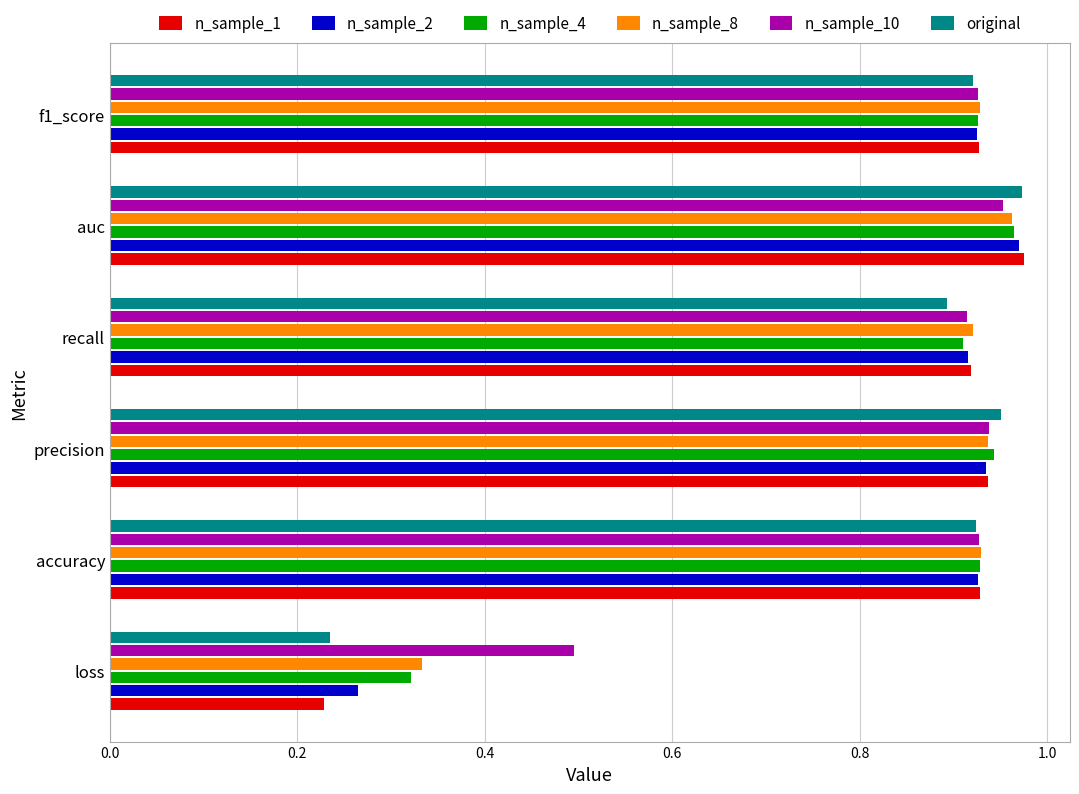

At which category is the sum across all series the highest?

auc